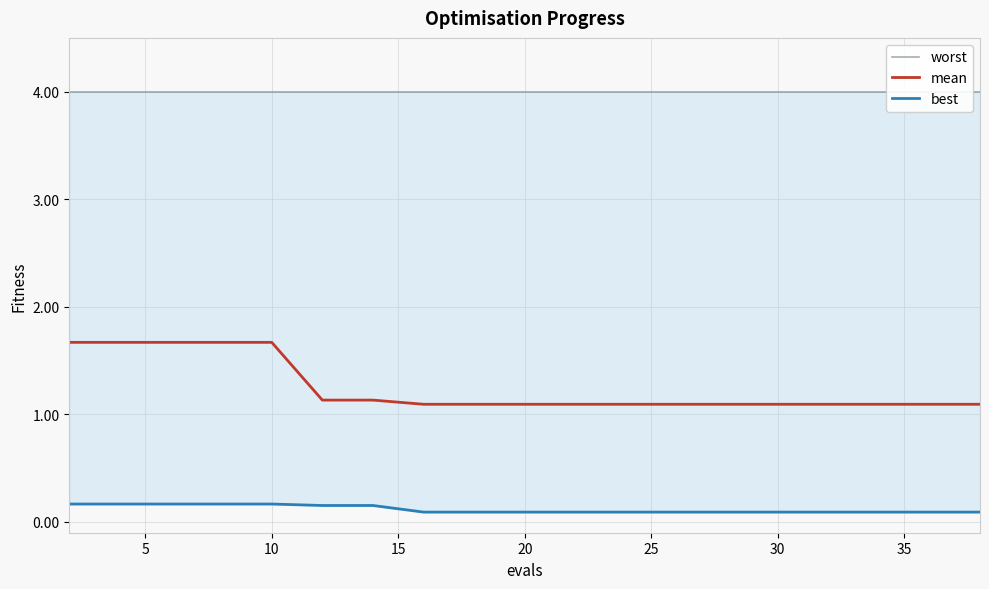

True or false: mean has more than 2 points higher than both neighbors.

False